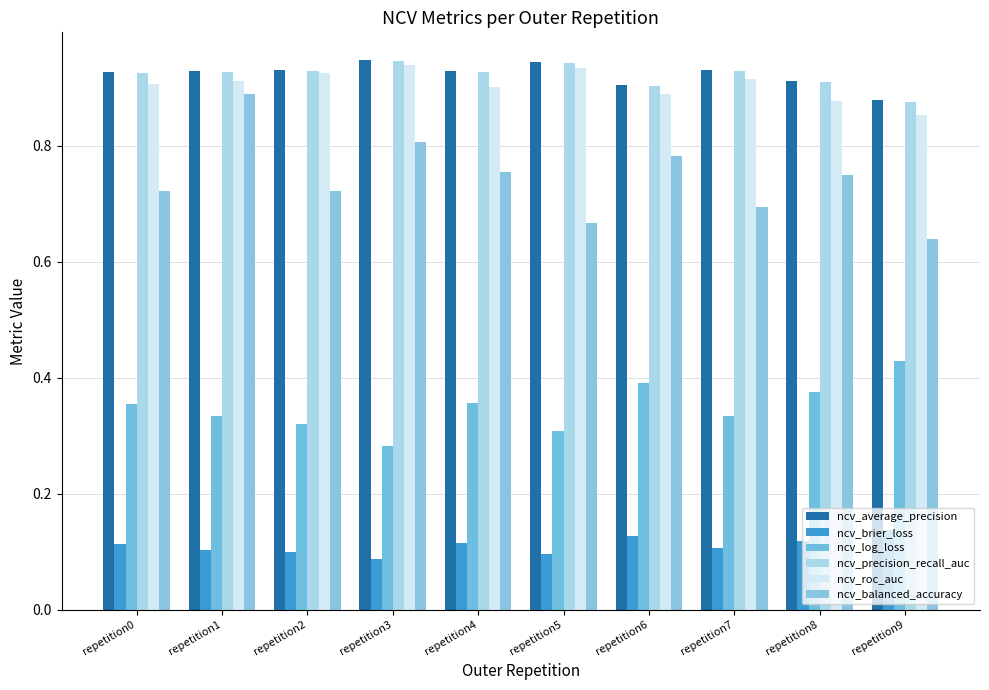

How many groups of bars are there?

10